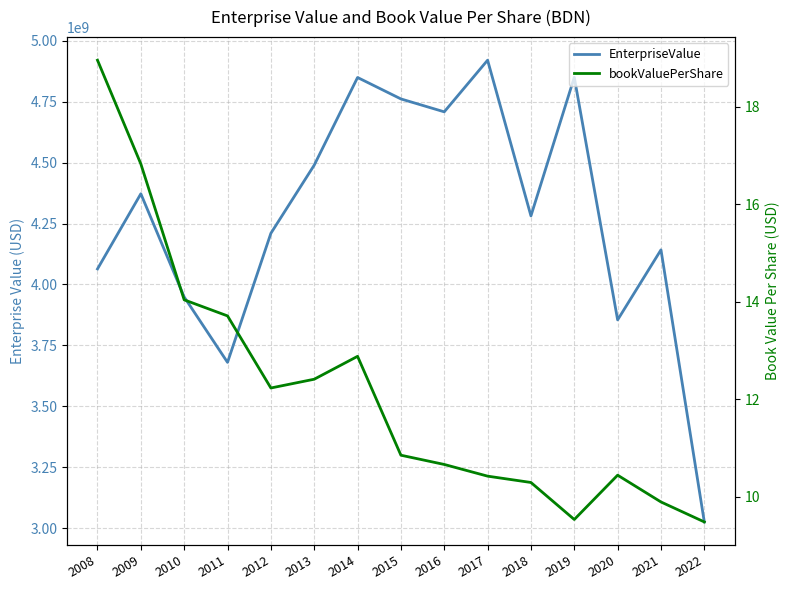

How many interior local peaks does the bookValuePerShare series have?

2